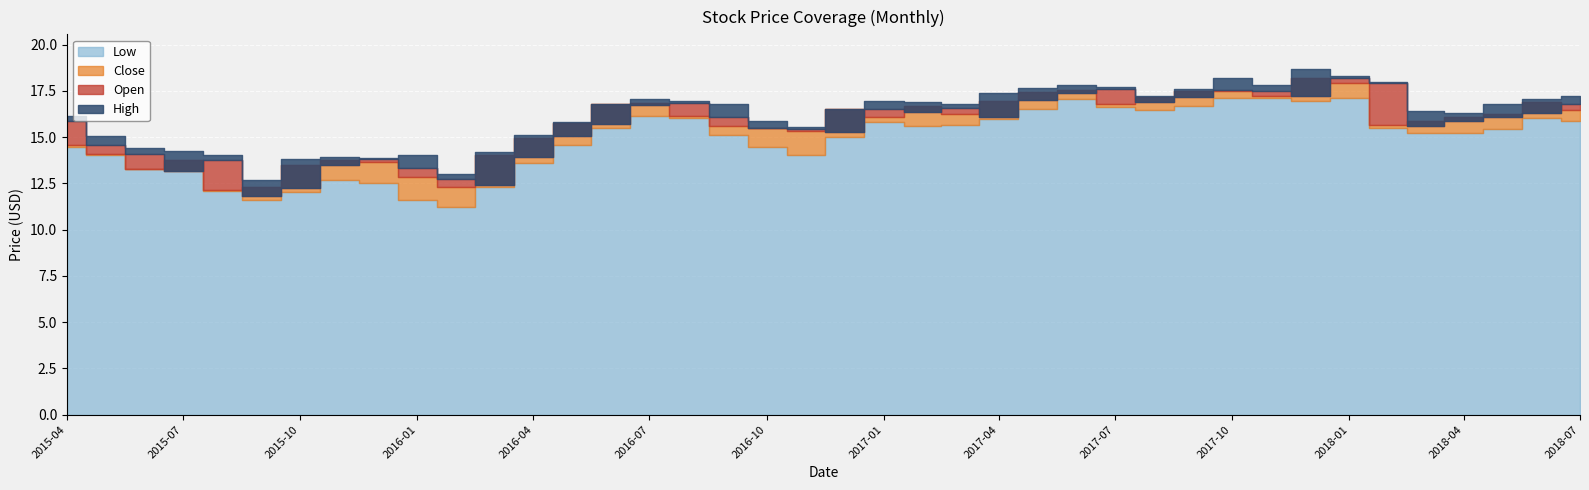

What is the difference between the maximum and second lowest values in the Close series?

5.9